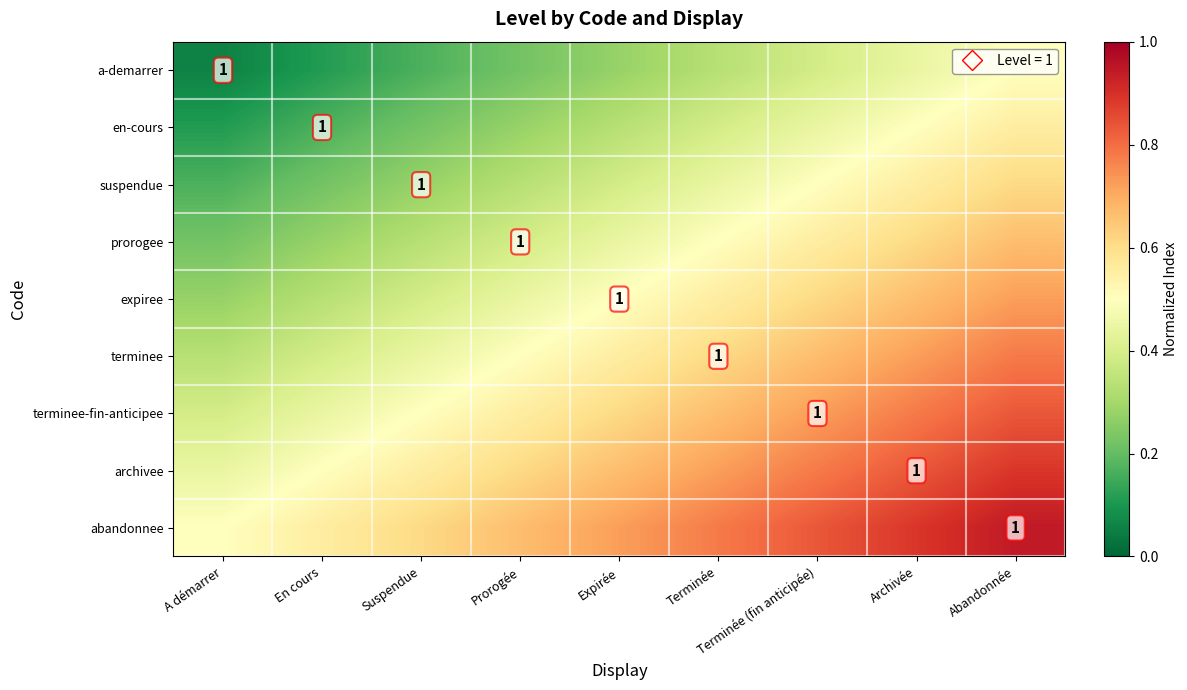

The abandonnee series shows 0.8 at Terminée. True or false?

True